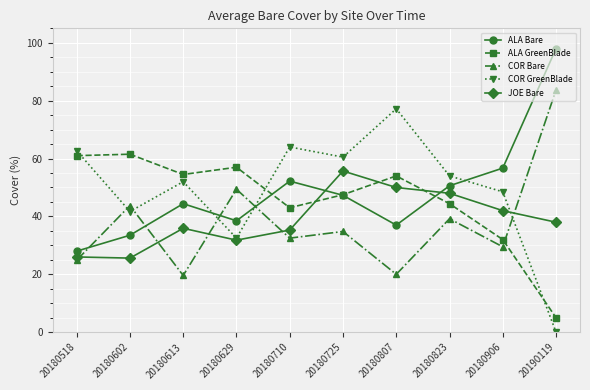

Is it true that ALA GreenBlade equals 57.0 at 20180629?

True